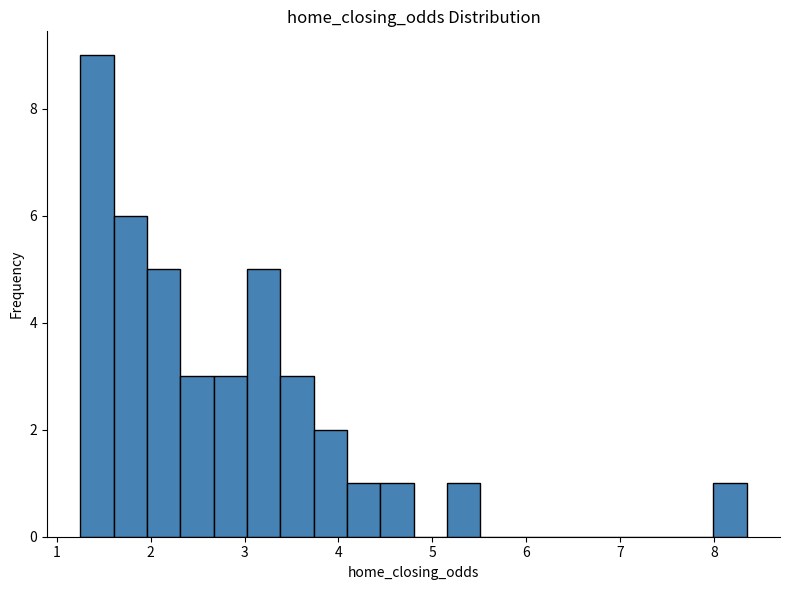

Around what value on the x-axis is the tallest bar? Give the approximate position of its centre, as read against the axis.

1.4